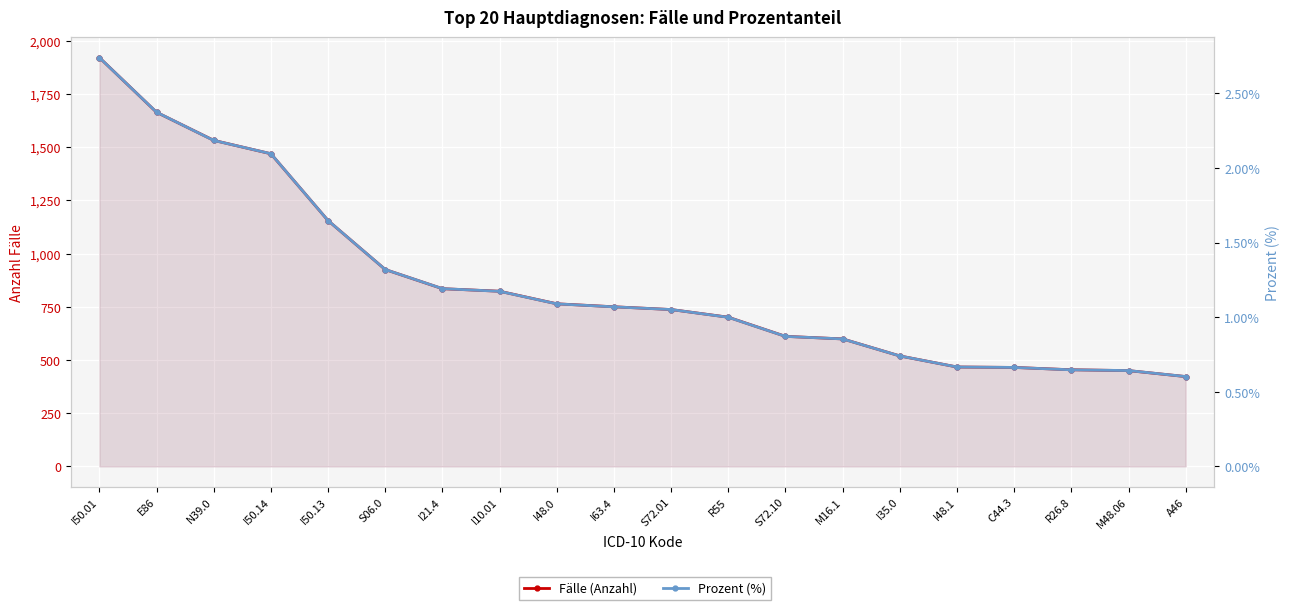

What is the label of the 10th point from the right?

S72.01